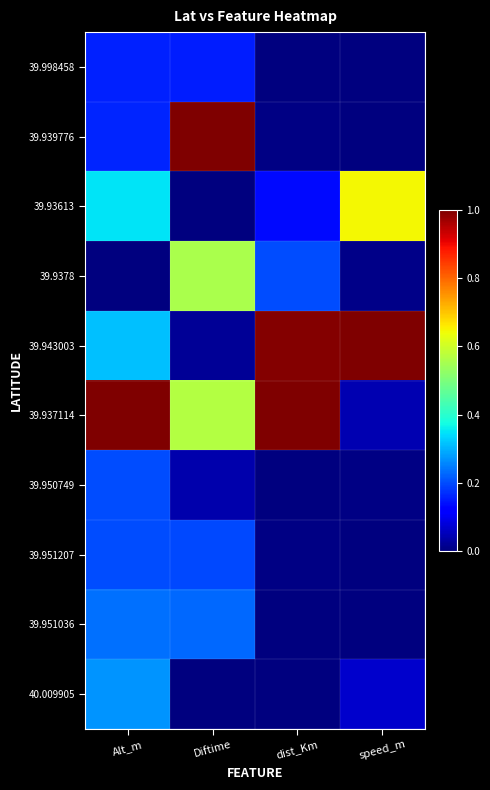

Reading right to left, list all the values displayed in this chart.

39.998458: speed_m=0.0	dist_Km=0.0	Diftime=0.2	Alt_m=0.2
39.939776: speed_m=0.0	dist_Km=0.0	Diftime=1.0	Alt_m=0.2
39.93613: speed_m=0.6	dist_Km=0.1	Diftime=0.0	Alt_m=0.4
39.9378: speed_m=0.0	dist_Km=0.2	Diftime=0.6	Alt_m=0.0
39.943003: speed_m=1.0	dist_Km=1.0	Diftime=0.0	Alt_m=0.3
39.937114: speed_m=0.0	dist_Km=1.0	Diftime=0.6	Alt_m=1.0
39.950749: speed_m=0.0	dist_Km=0.0	Diftime=0.0	Alt_m=0.2
39.951207: speed_m=0.0	dist_Km=0.0	Diftime=0.2	Alt_m=0.2
39.951036: speed_m=0.0	dist_Km=0.0	Diftime=0.2	Alt_m=0.2
40.009905: speed_m=0.1	dist_Km=0.0	Diftime=0.0	Alt_m=0.3